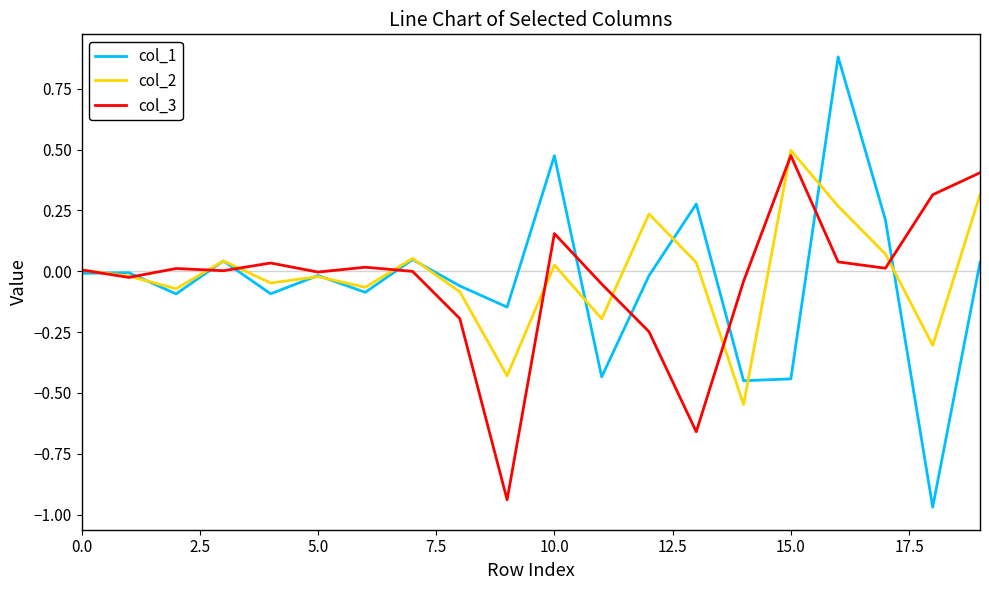

What is the greatest value displayed?

0.9